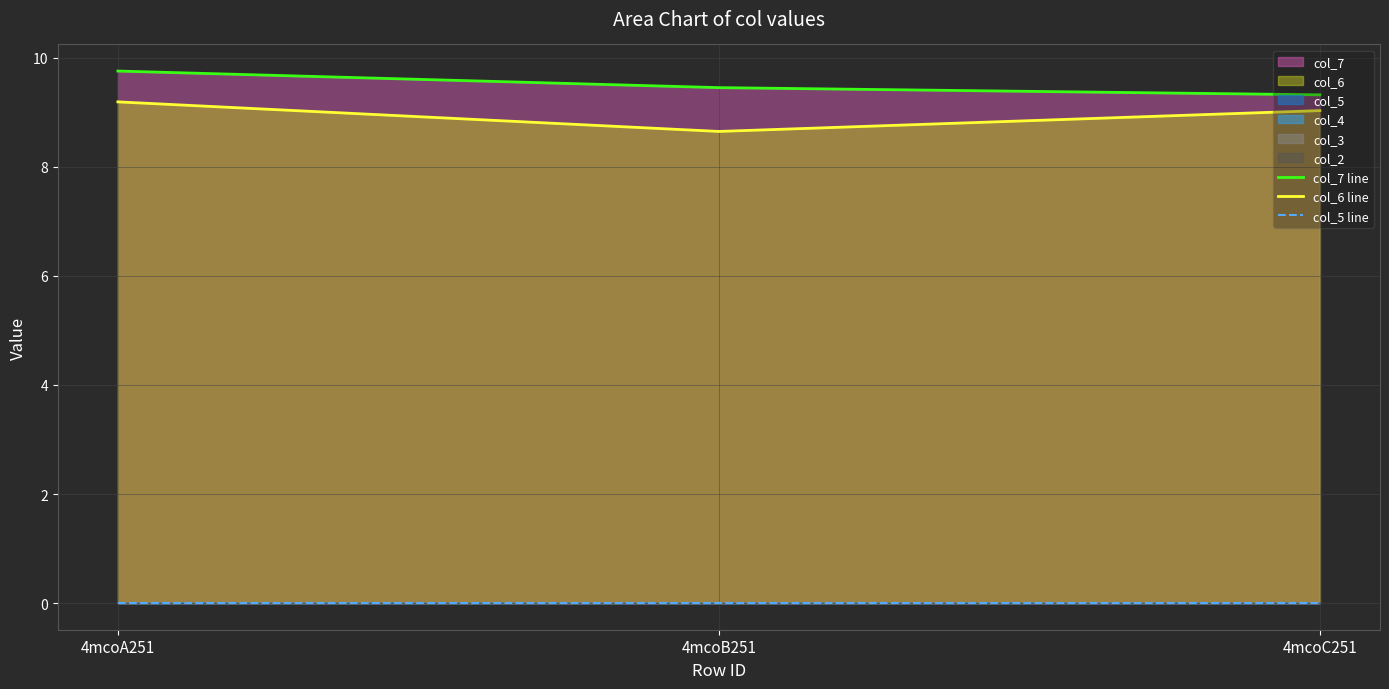

Which category has the highest value in the col_6 line series?

4mcoA251